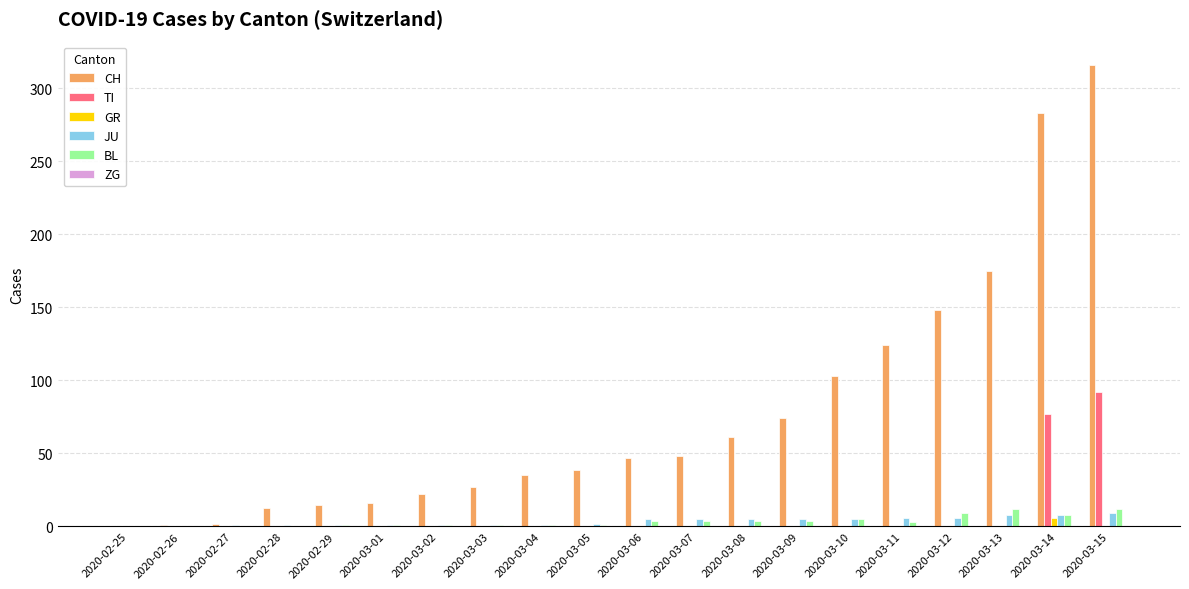

At which category is the sum across all series the highest?

2020-03-15